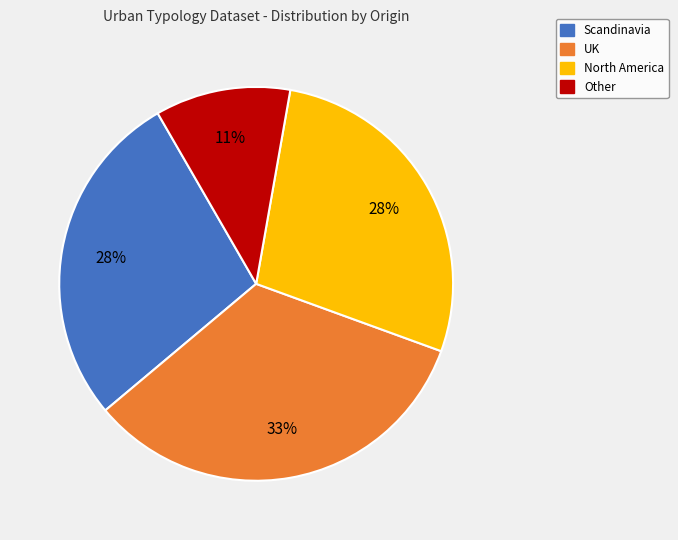

Count the number of slices in the pie.

4